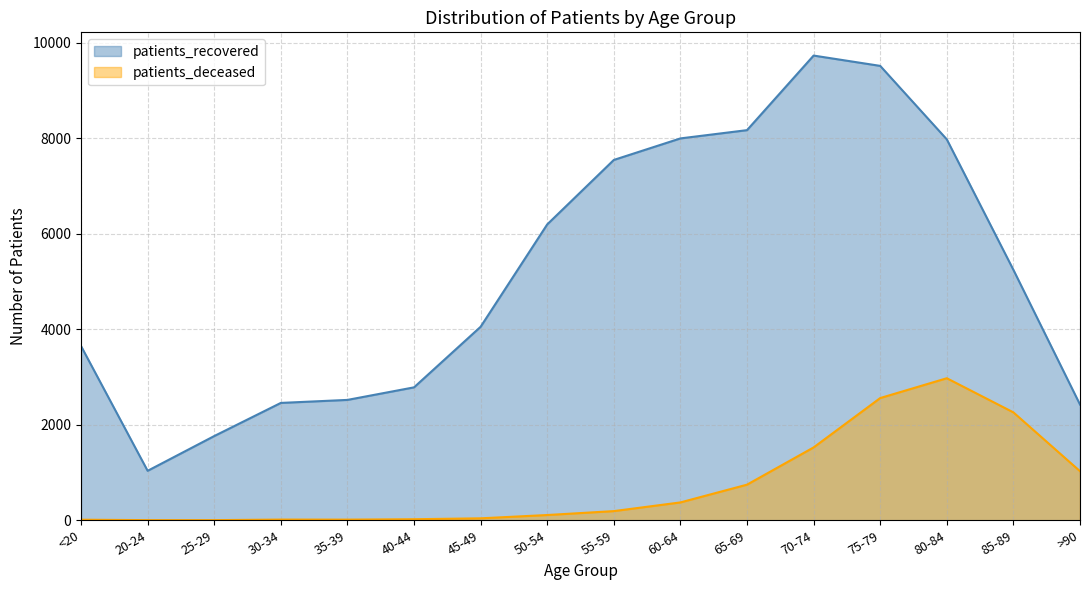

What is the approximate value of patients_deceased at 30-34?

15